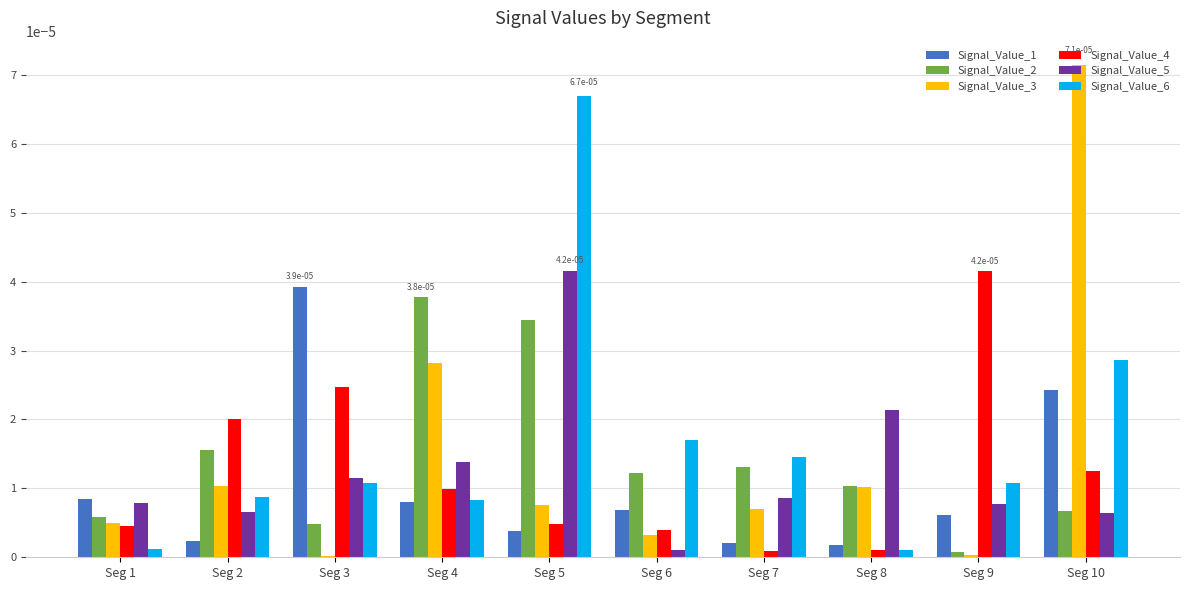

Which label corresponds to the largest value in the chart?

Seg 10